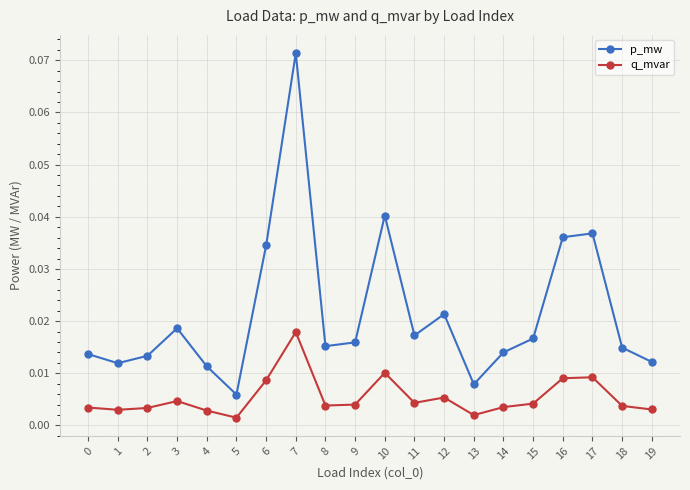

Which series has the largest range (max minus min)?

p_mw